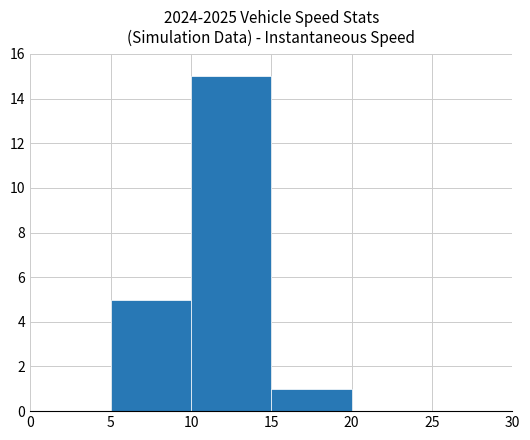

How many series are shown in this chart?

1